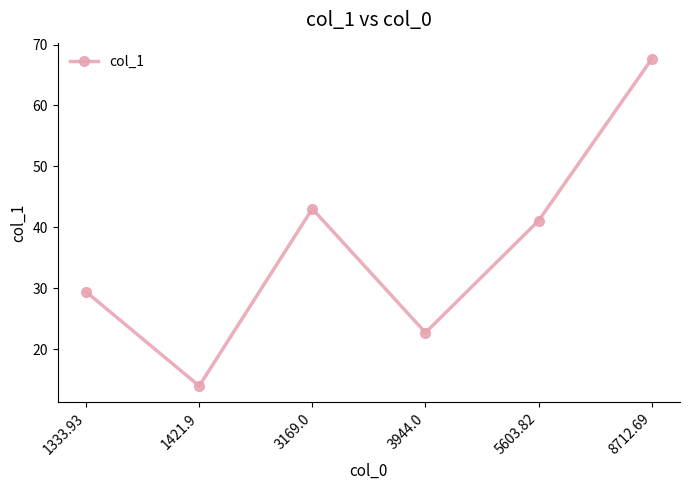

The chart shows a value of 9.9 at 3169.0. True or false?

False